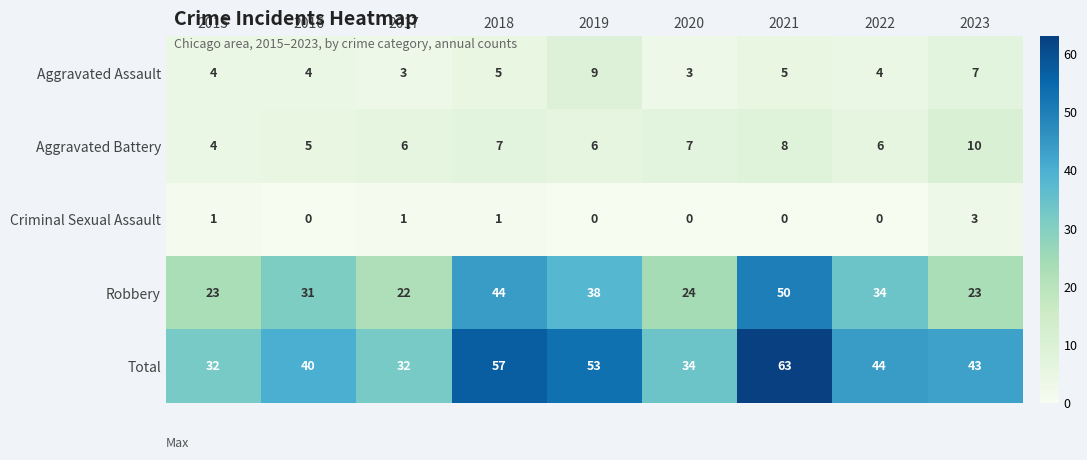

What is the highest value of the Criminal Sexual Assault series?

3